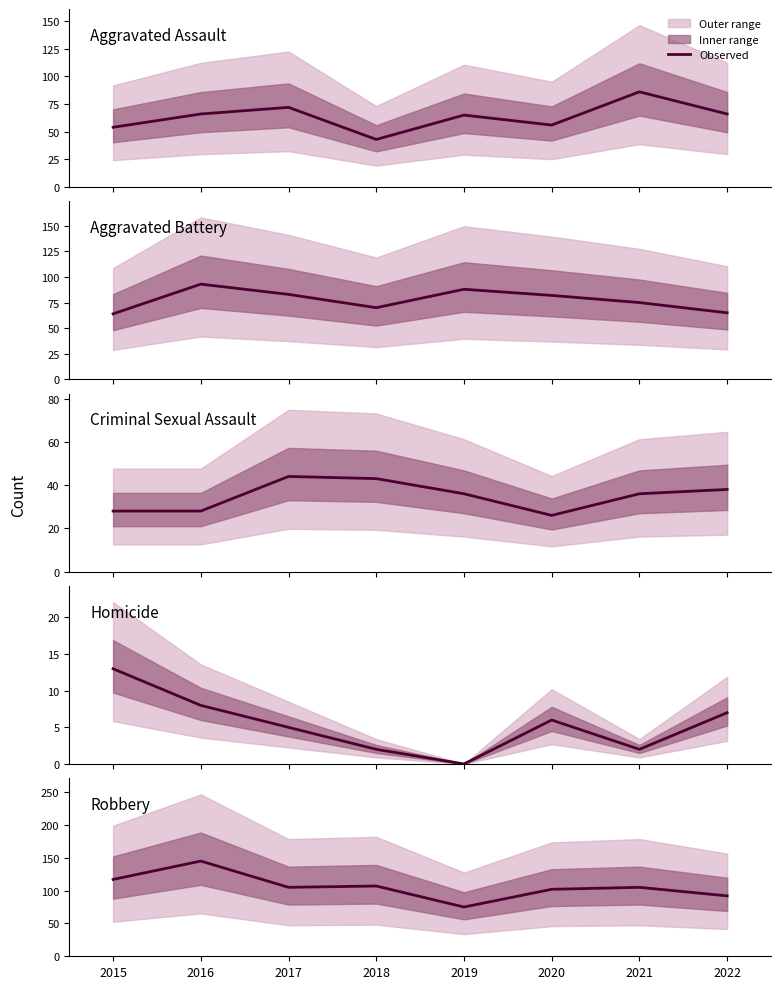

What is the sum of all Criminal Sexual Assault values?

279